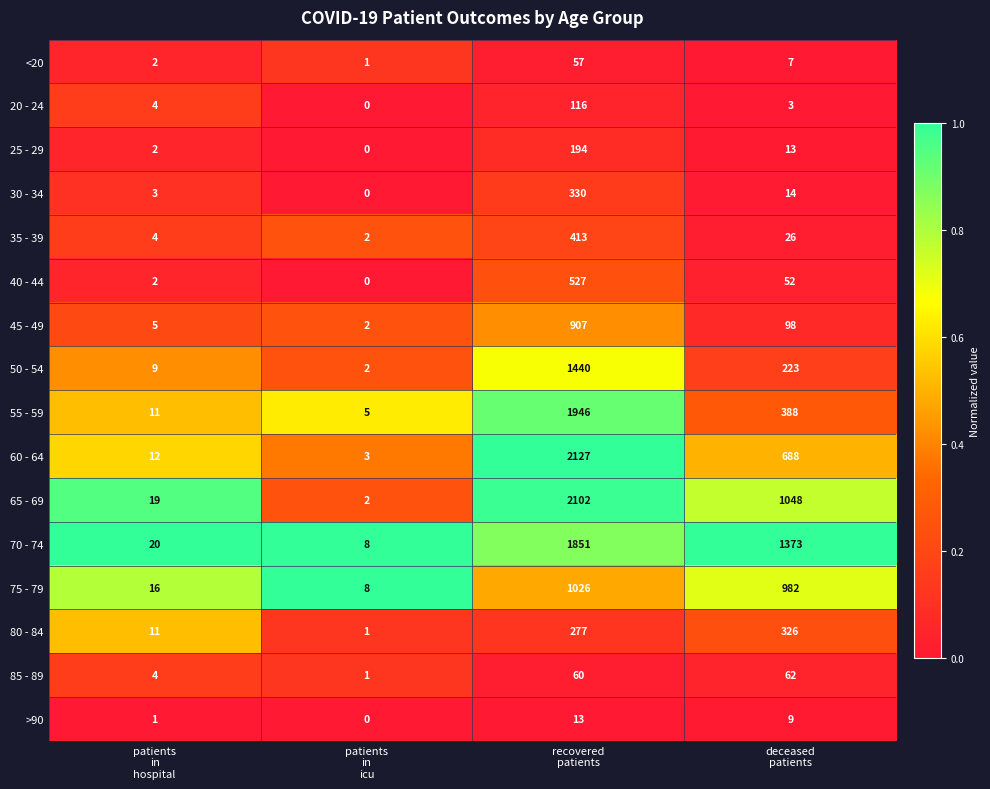

Which series changed the most between patients
in
hospital and deceased
patients?

70 - 74